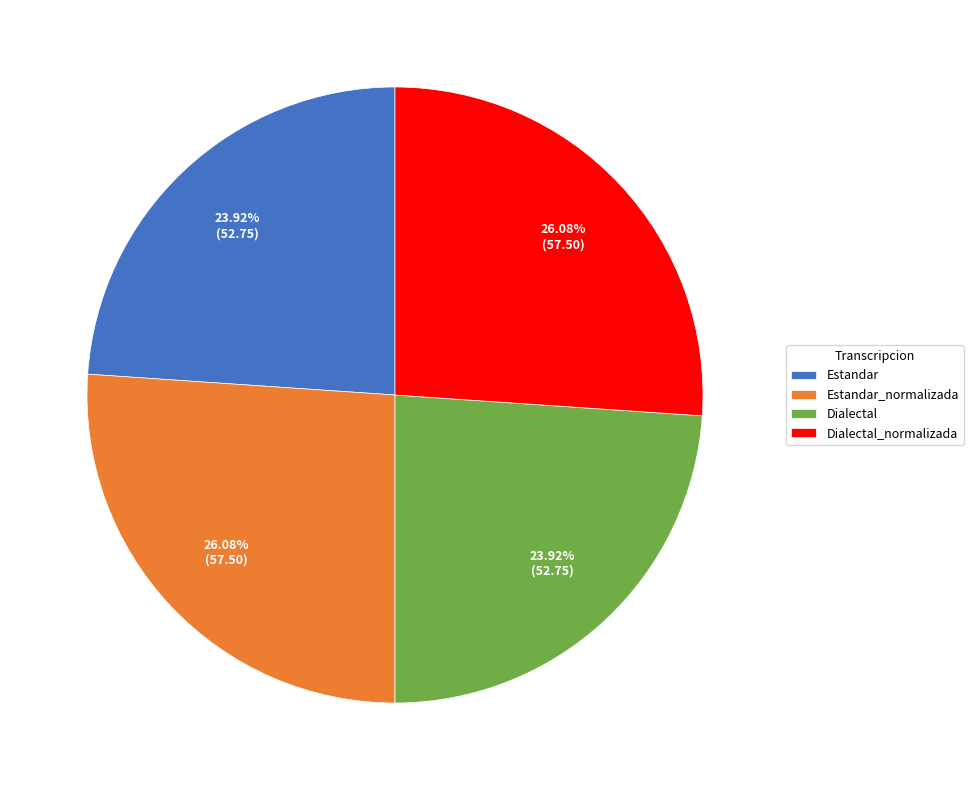

Approximately how many times larger is the value at Dialectal_normalizada compared to Estandar_normalizada?

1.0